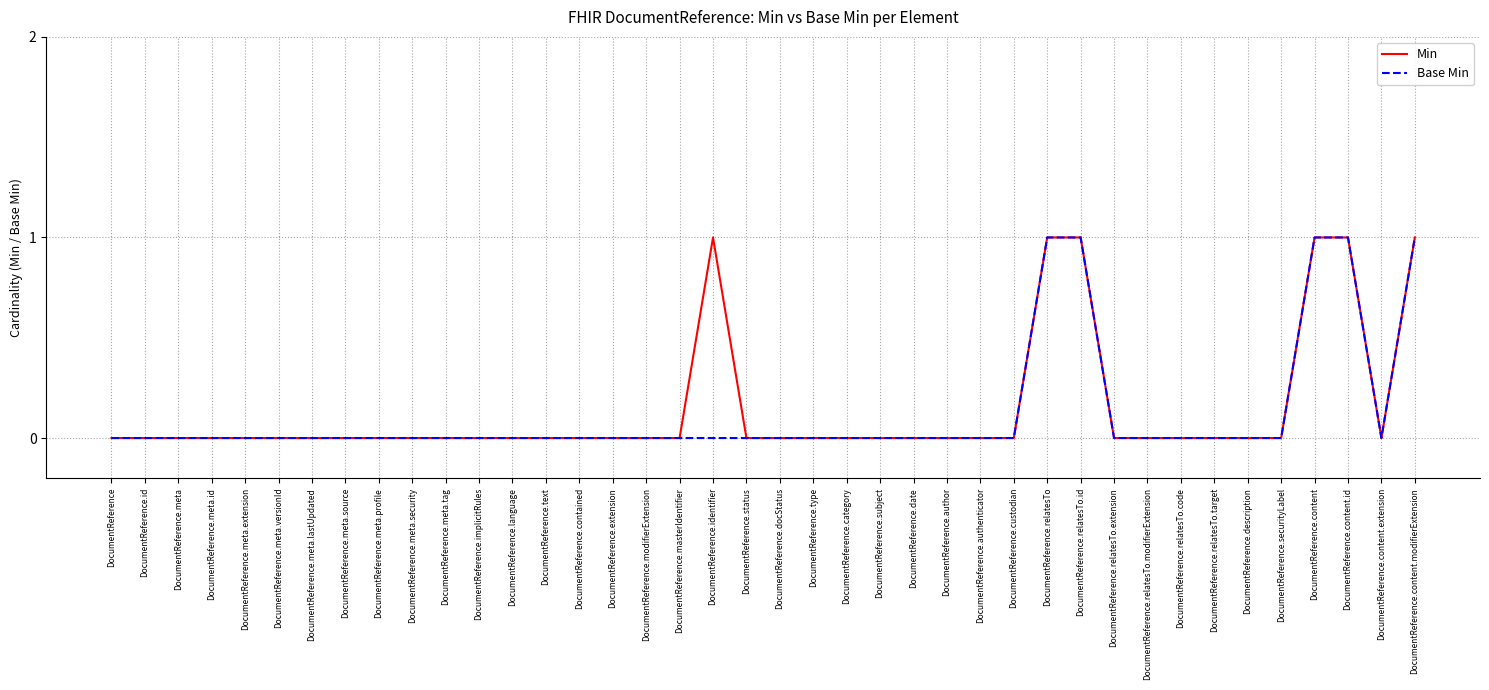

Count the number of categories in the chart.

40